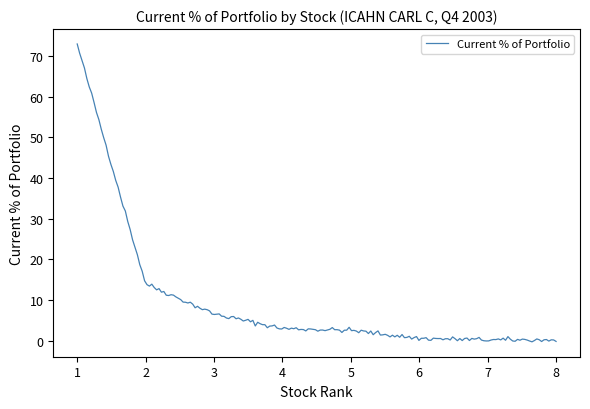

What is the maximum value shown in the chart?

72.9